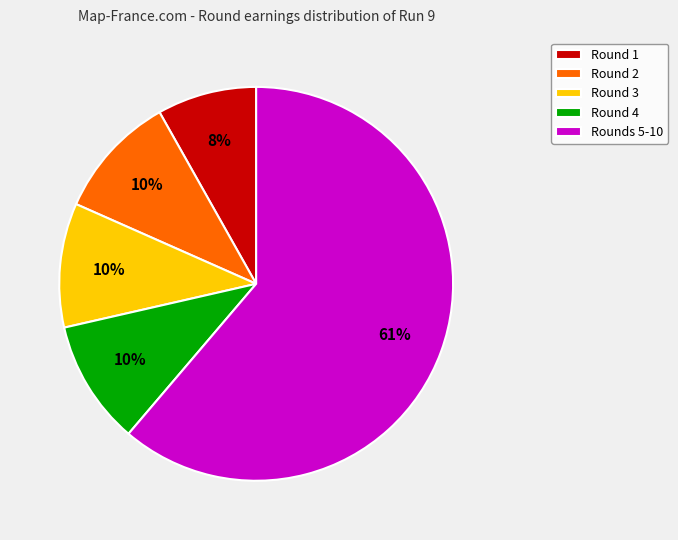

True or false: Round 2 accounts for 10% of the total.

True